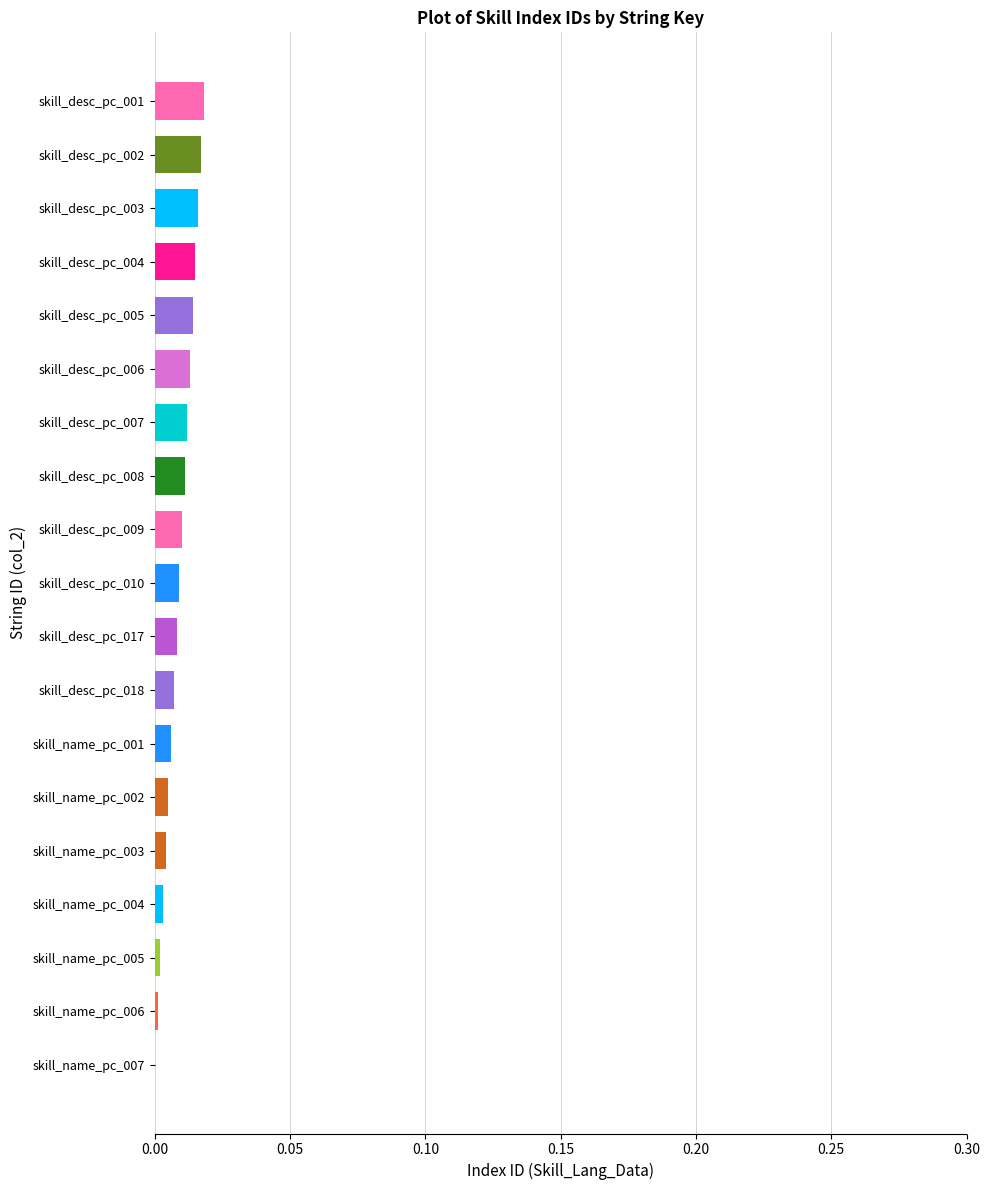

The chart shows a value of 0.0 at skill_desc_pc_005. True or false?

True